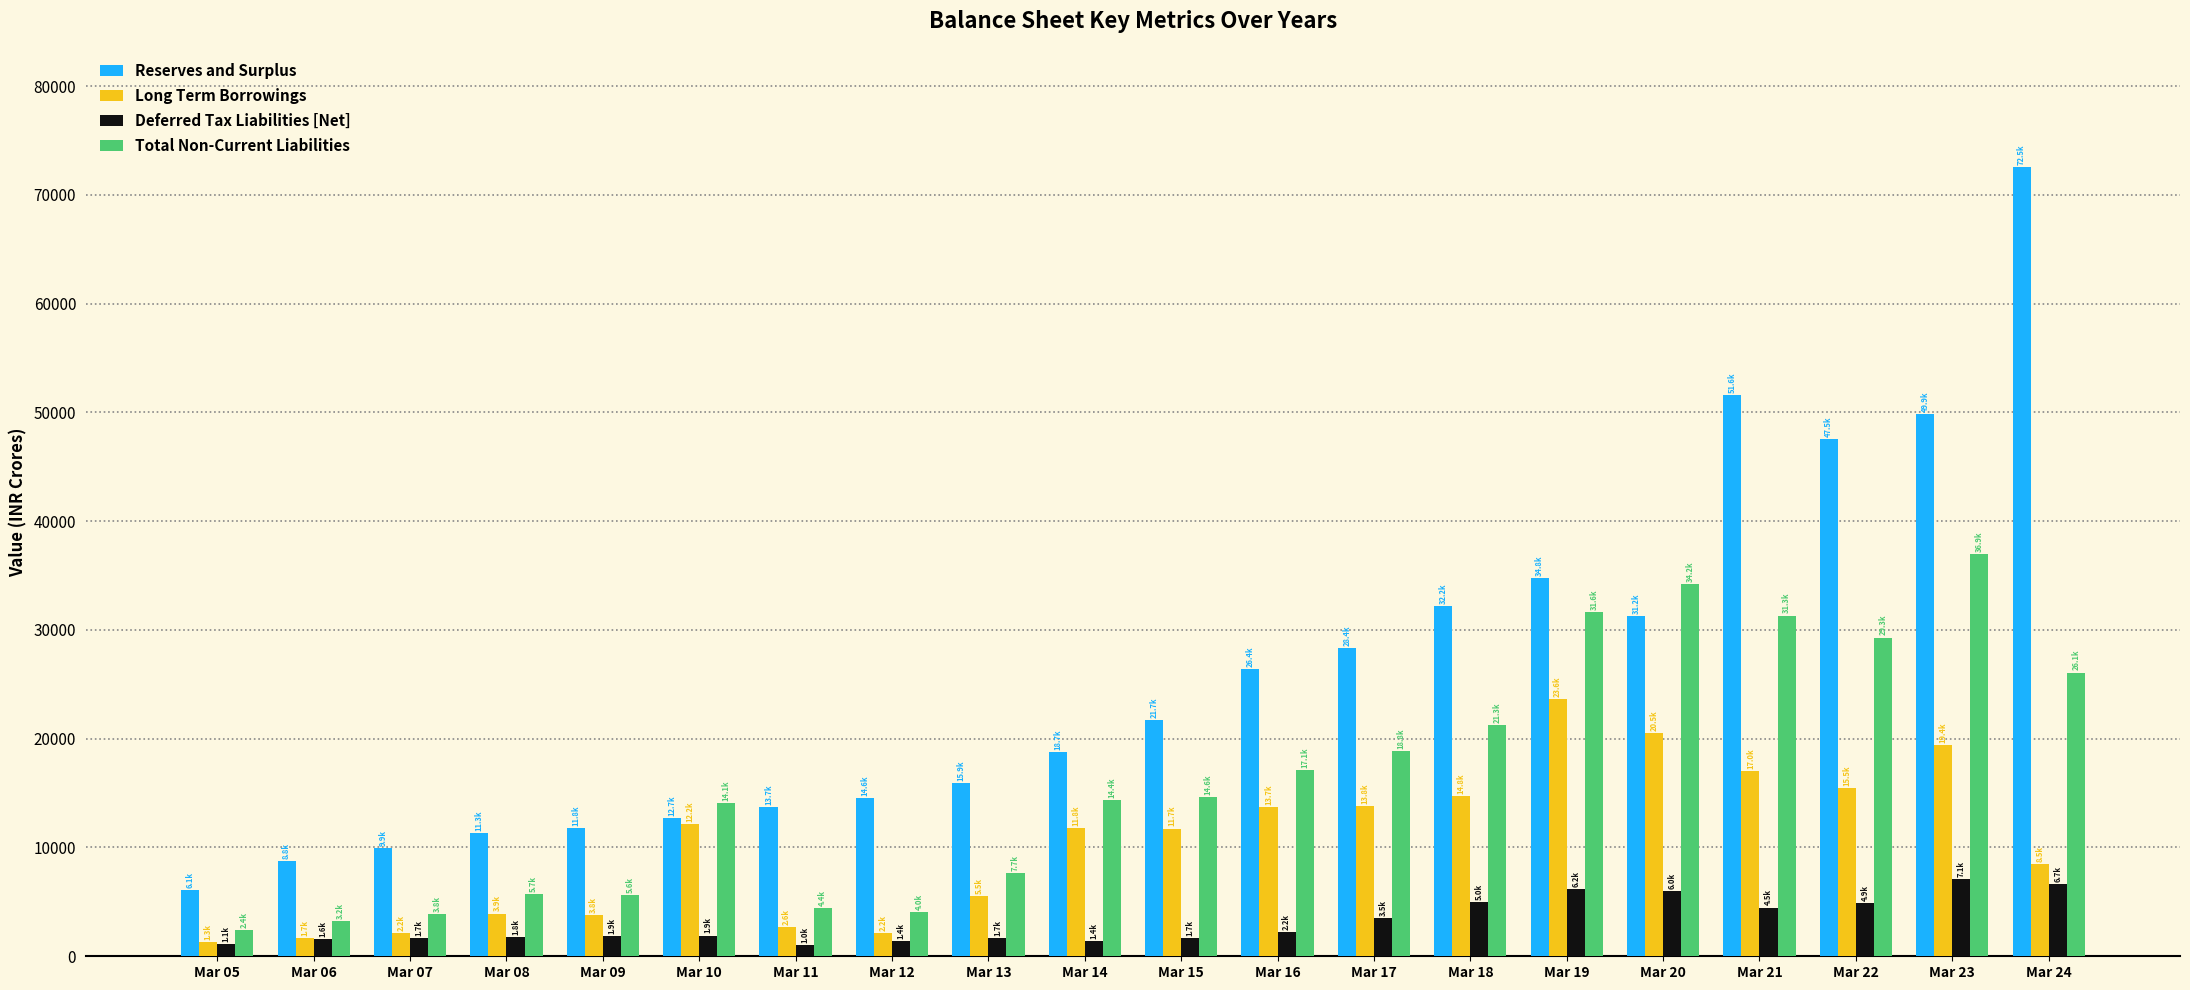

What is the average value of the Total Non-Current Liabilities series?

16337.7